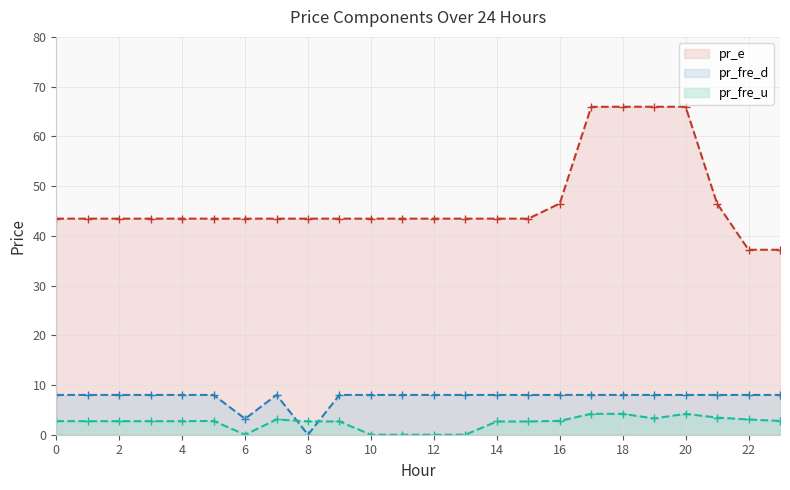

At which category is the sum across all series the highest?

18